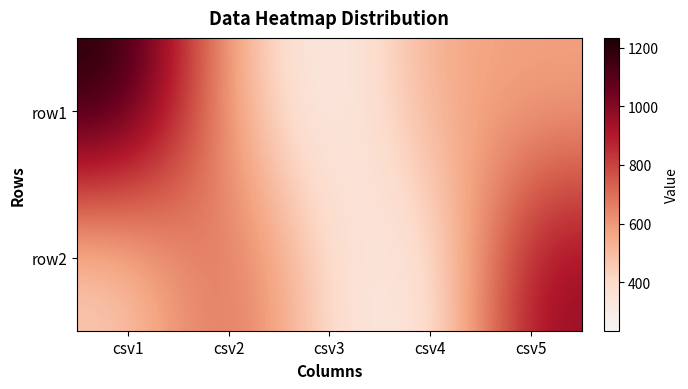

Count the number of data series in this chart.

2